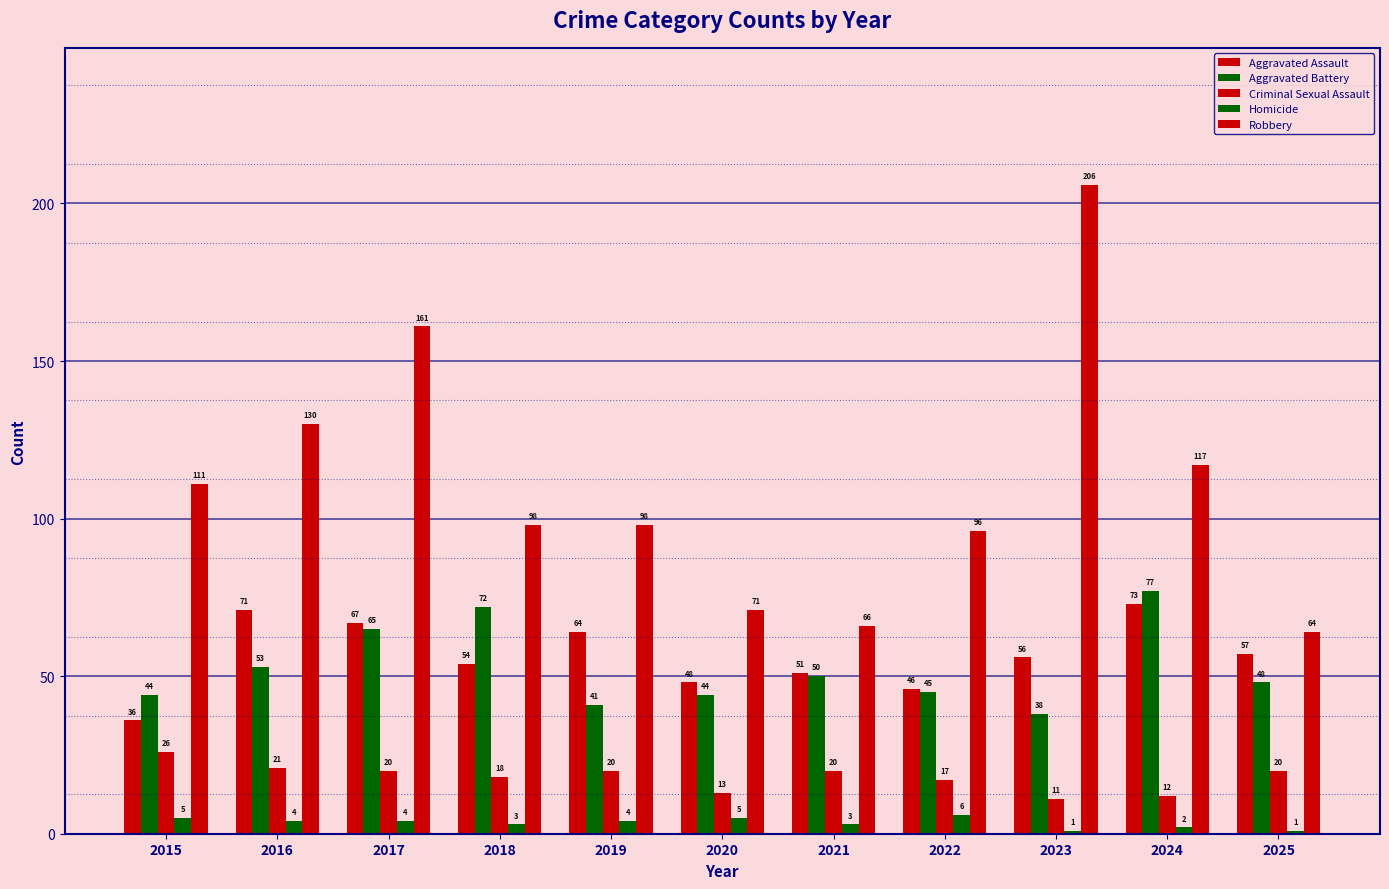

Count the number of data series in this chart.

5